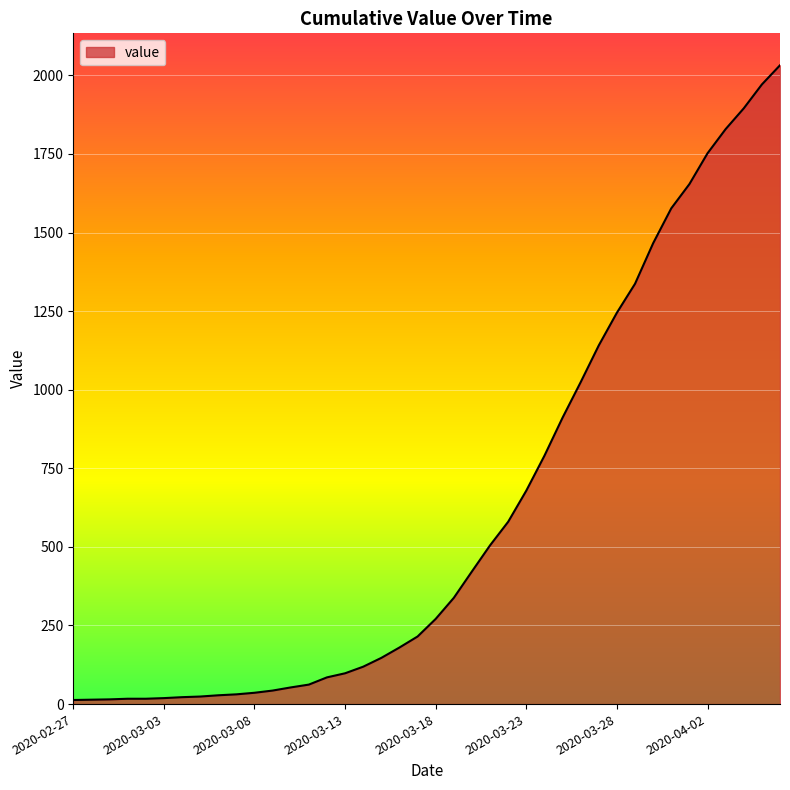

What is the average value?

616